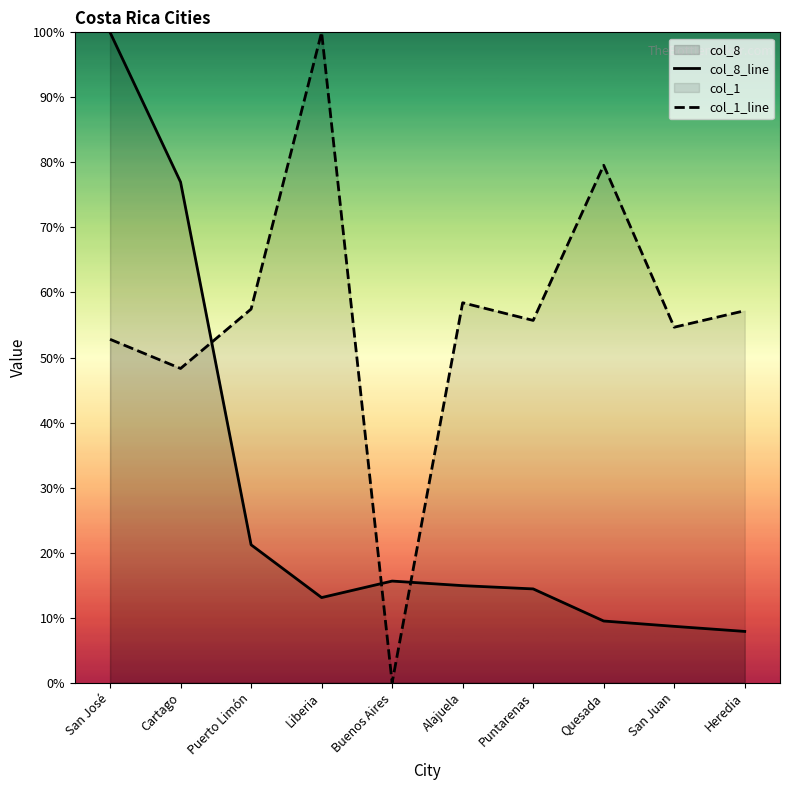

What is the difference between the maximum and minimum values in the col_8_line series?

92.1